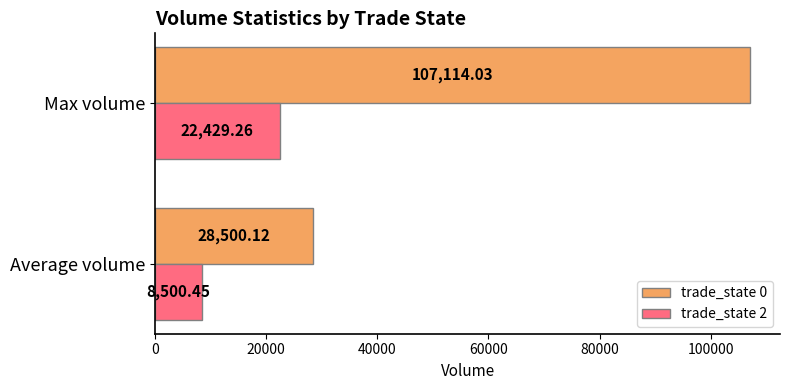

Count the number of data series in this chart.

2